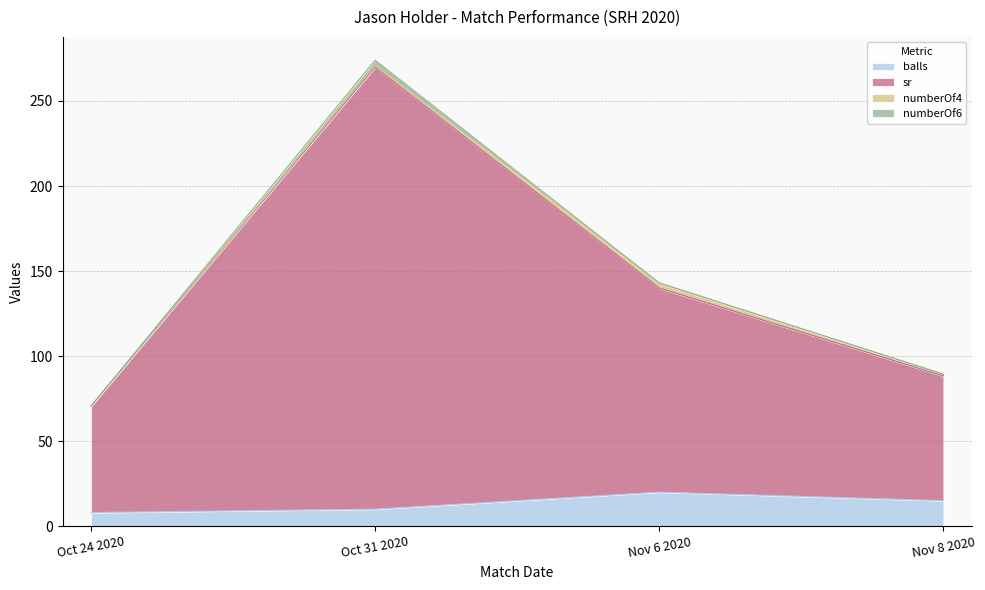

Where is sr nearest to the value 170?

Nov 6 2020